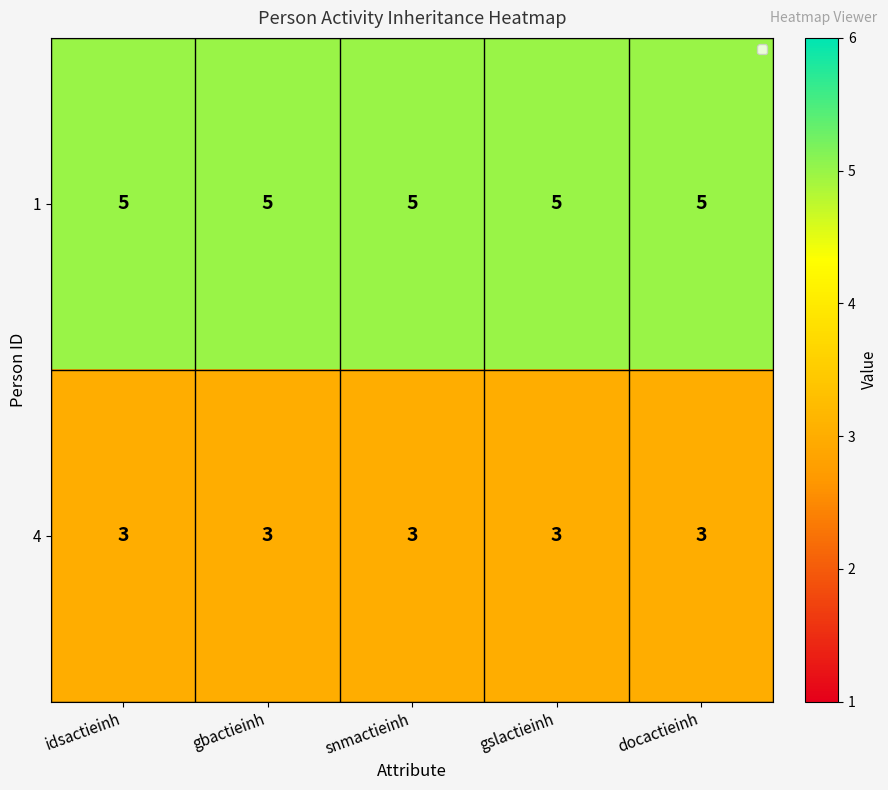

What is the minimum value shown in the chart?

3